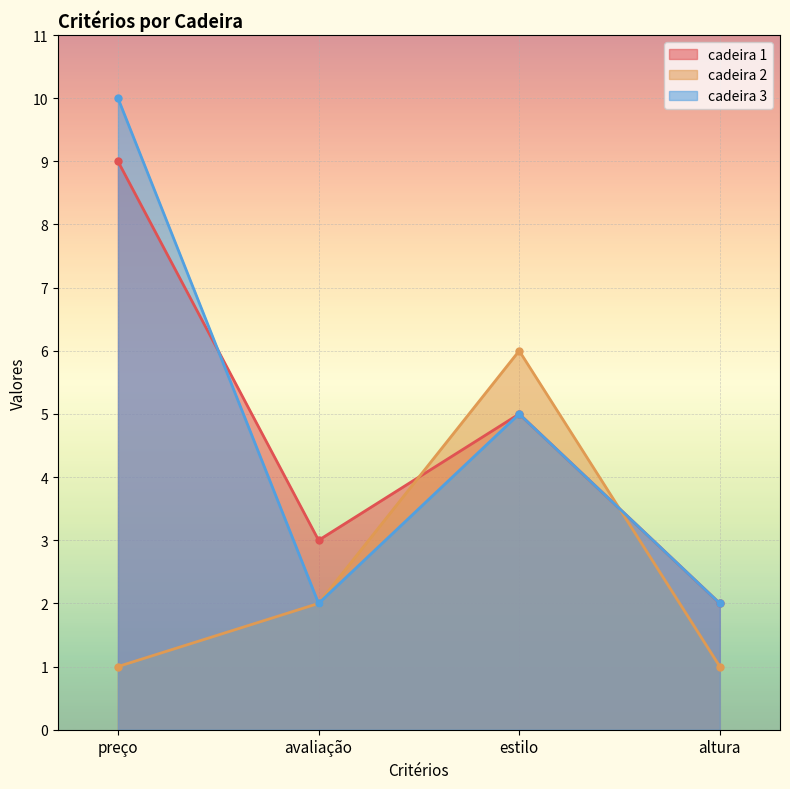

Reading left to right, what are all the values shown in this chart?

cadeira 1: 9	3	5	2
cadeira 2: 1	2	6	1
cadeira 3: 10	2	5	2